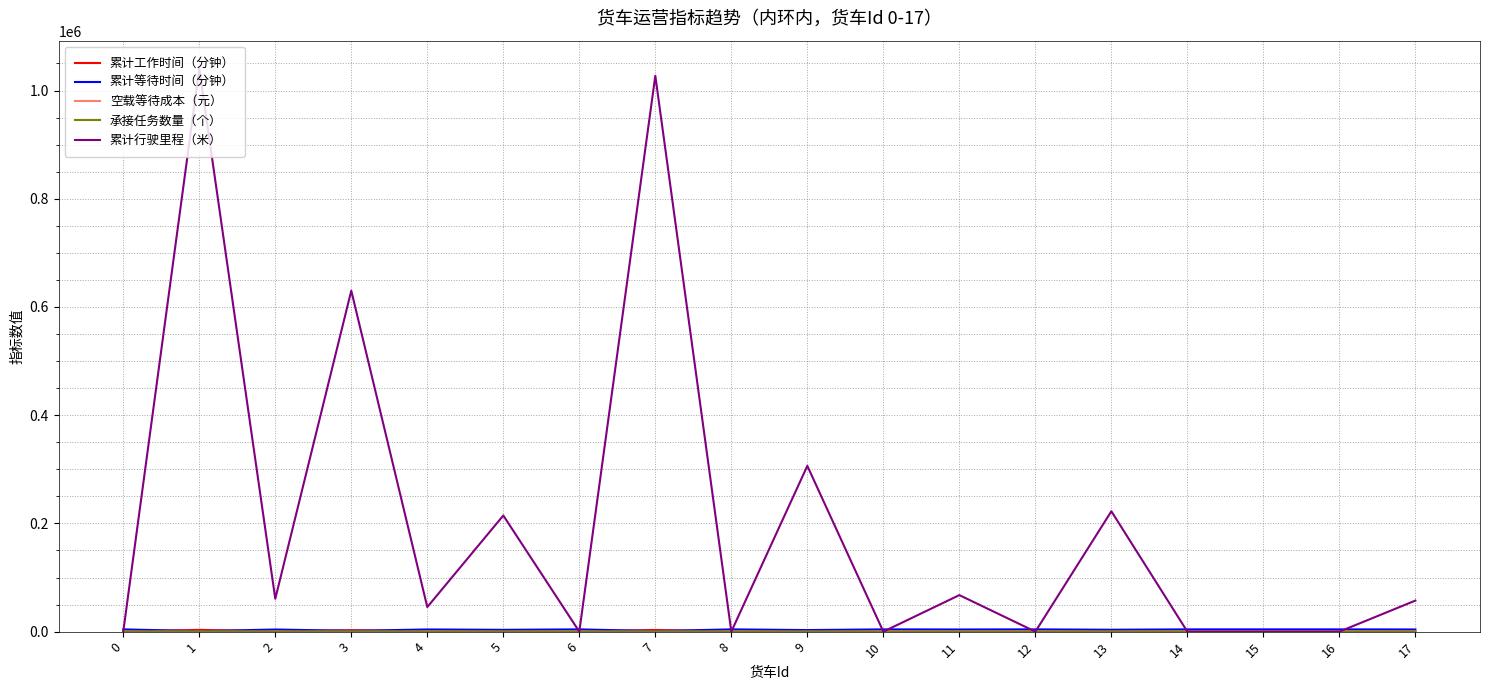

Which series changed the most between 4 and 10?

累计行驶里程（米）